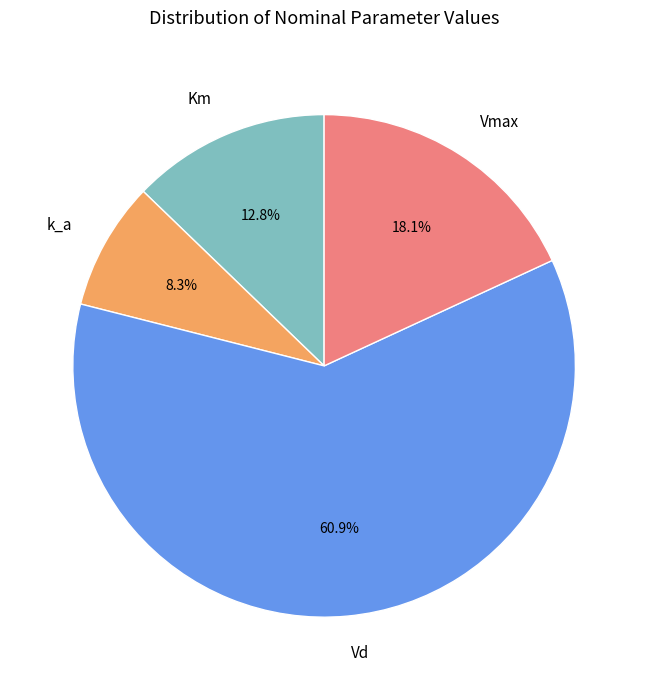

Which has a higher value, Vmax or Km?

Vmax